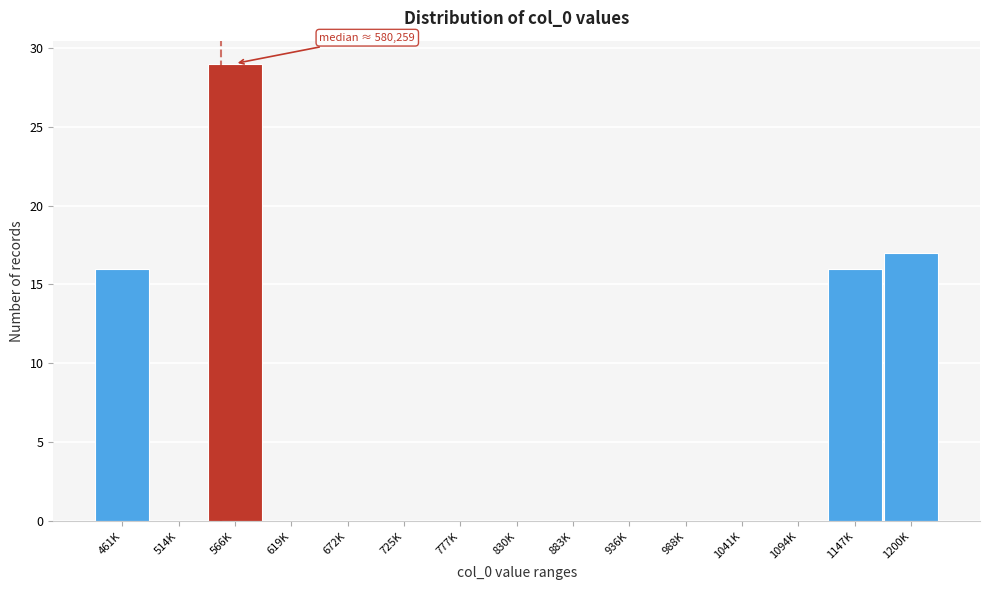

Reading right to left, what are all the values shown in this chart?

1200K=17	1147K=16	1094K=0	1041K=0	988K=0	936K=0	883K=0	830K=0	777K=0	725K=0	672K=0	619K=0	566K=29	514K=0	461K=16